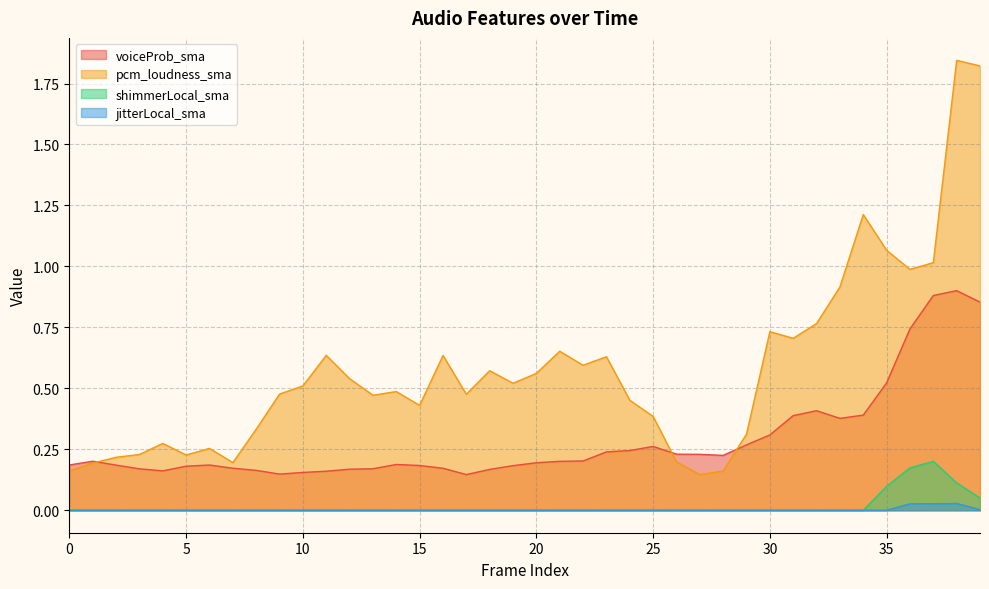

True or false: jitterLocal_sma and pcm_loudness_sma intersect in this chart.

False